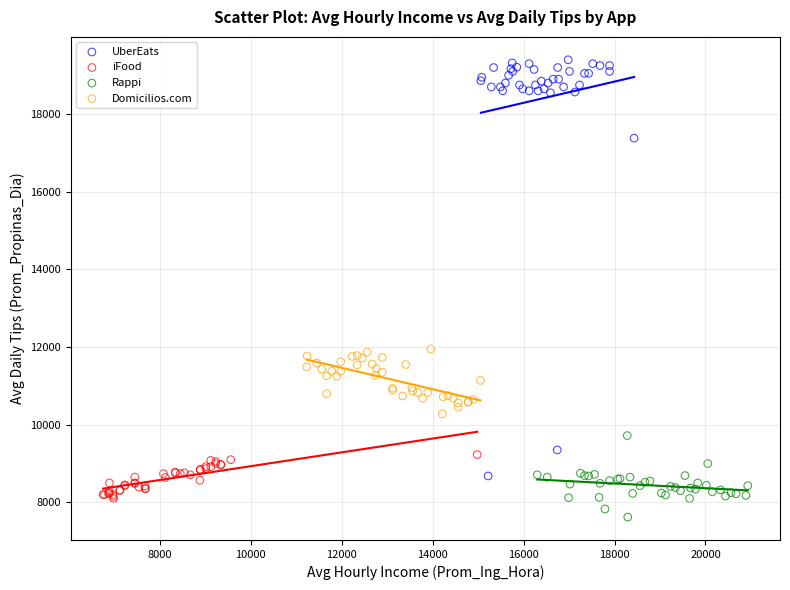

Which series reaches the maximum Y coordinate?

UberEats